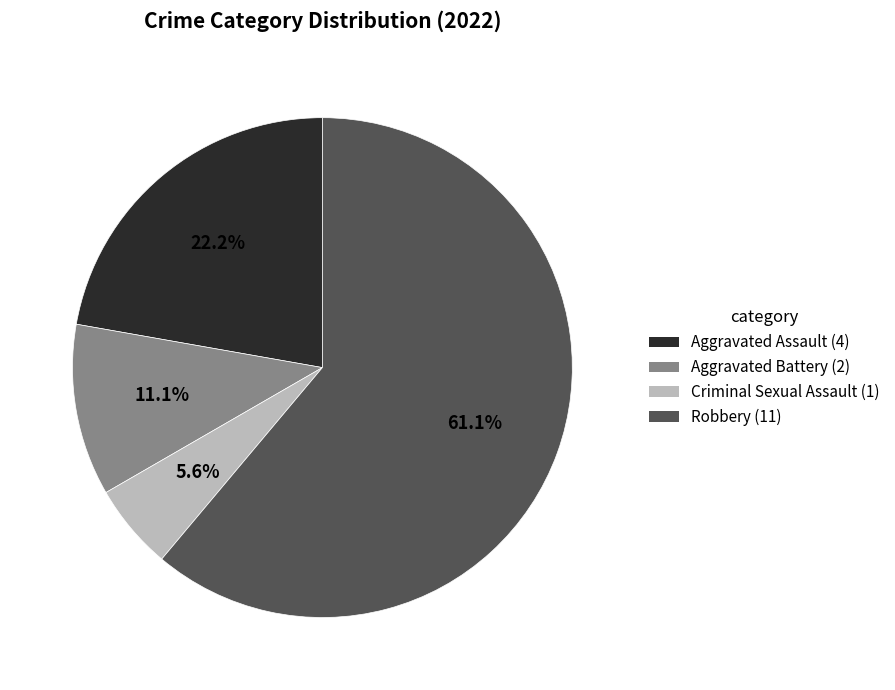

Which has a higher value, Aggravated Battery or Criminal Sexual Assault?

Aggravated Battery